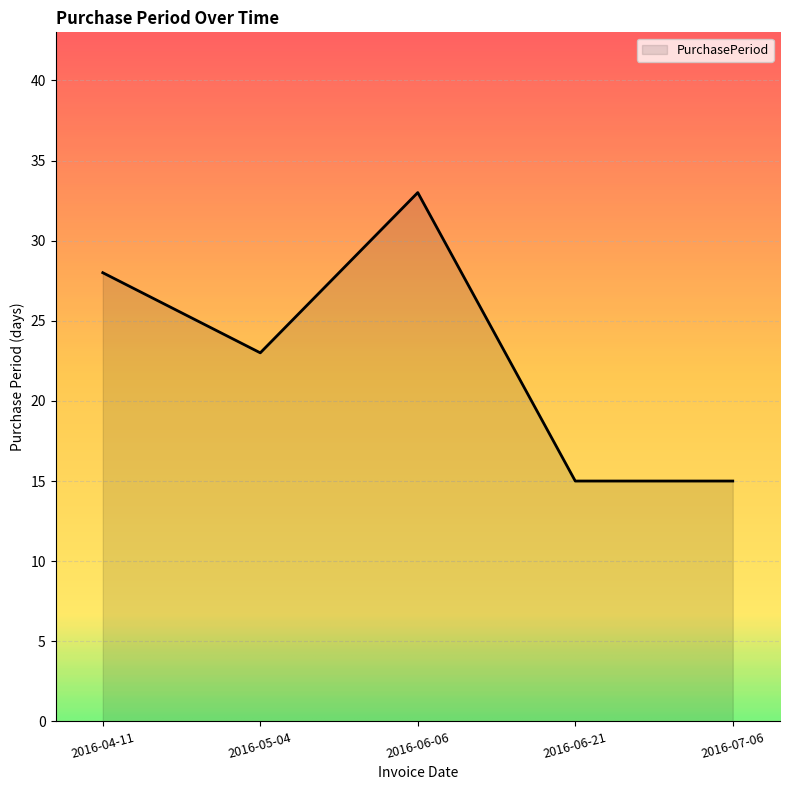

What is the difference between the maximum and minimum values?

18